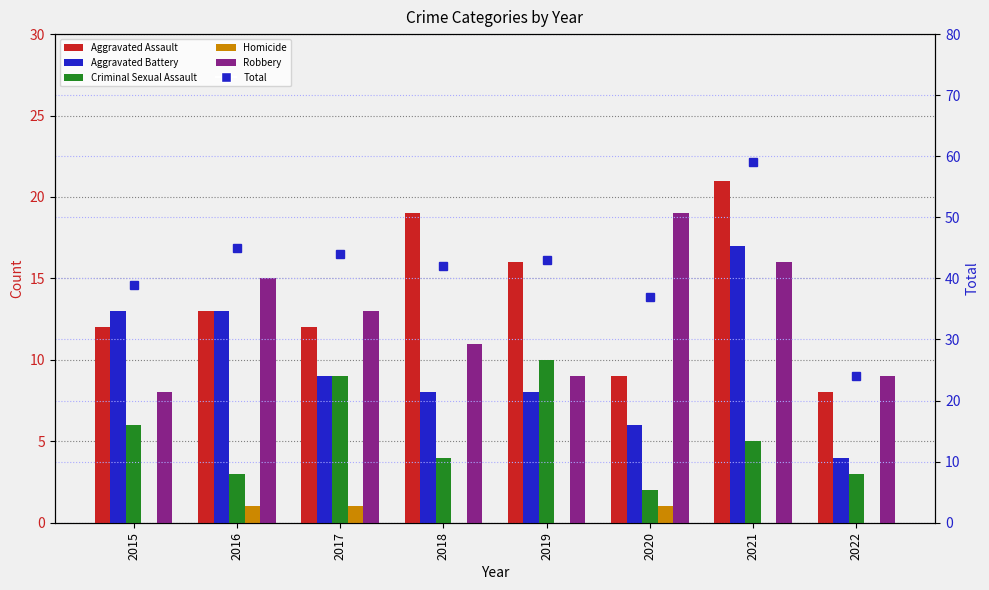

Between 2016 and 2018, which series saw the biggest shift?

Aggravated Assault